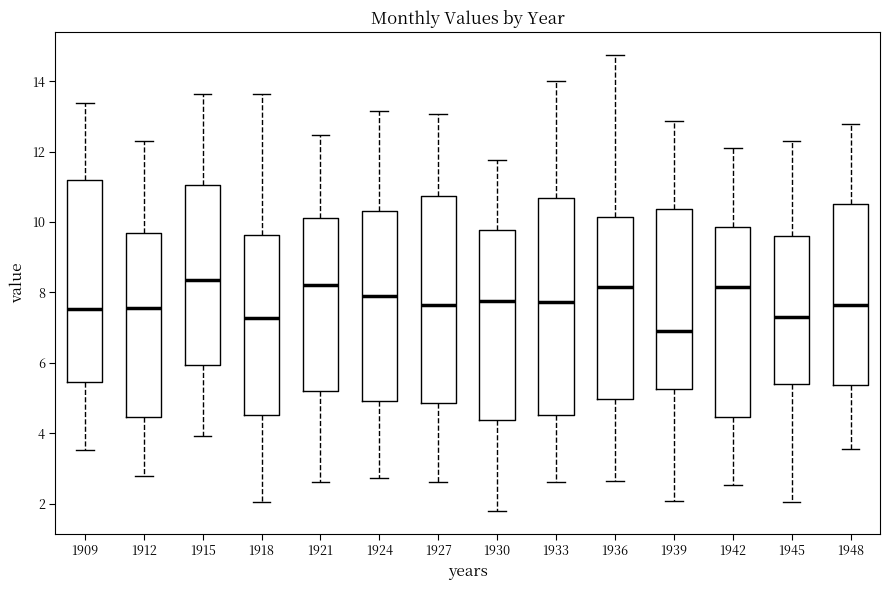

Where is the lower edge of the box at x = 1945 on the y-axis? The values are not printed on the chart, so give them approximately, as read against the axis.

5.4